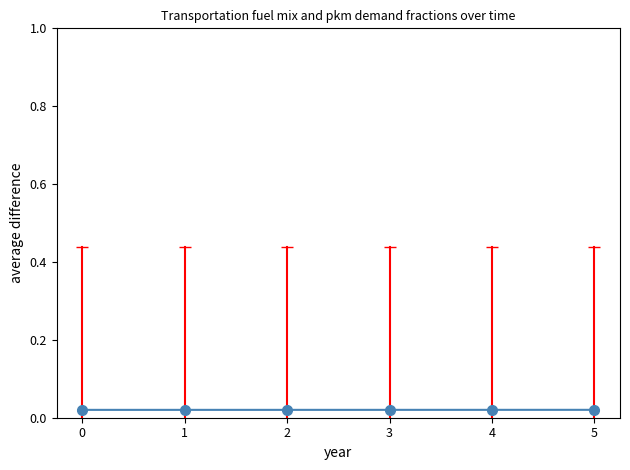

Count the number of categories in the chart.

6